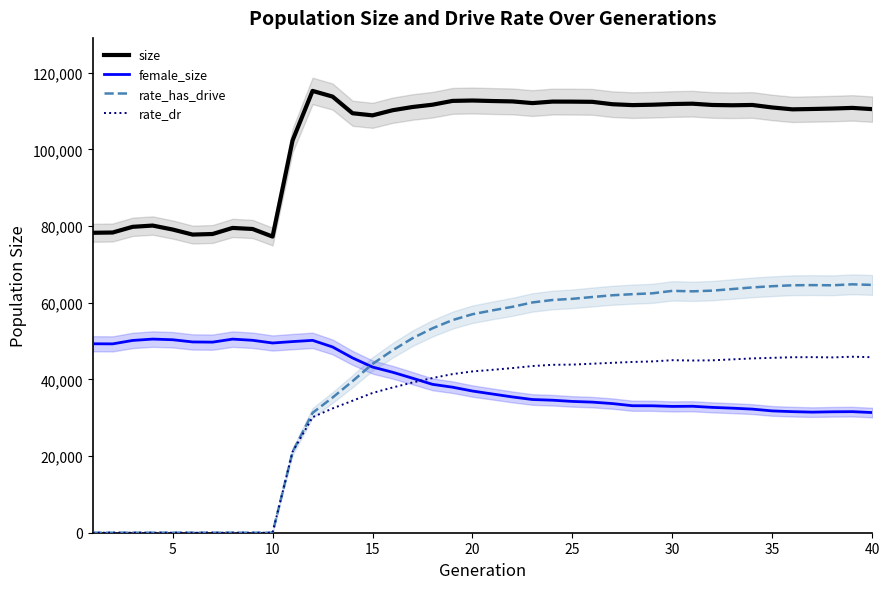

True or false: rate_has_drive and female_size intersect in this chart.

True